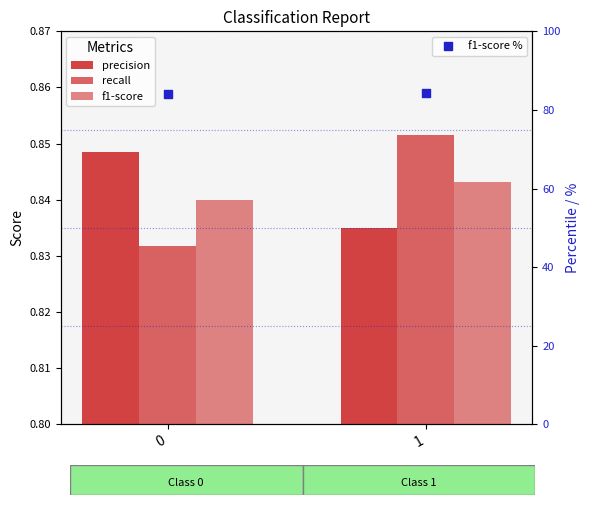

Which series has the largest total across all categories?

f1-score %